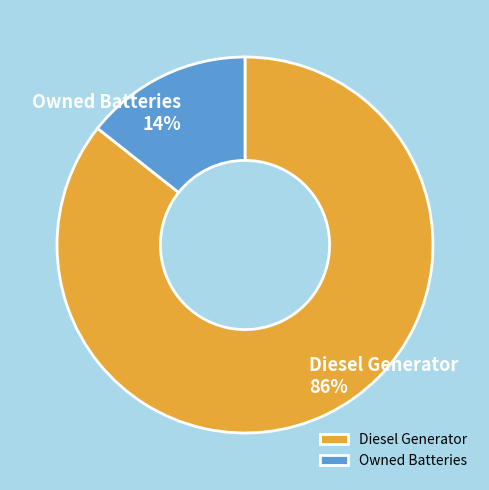

What is the majority slice?

Diesel Generator